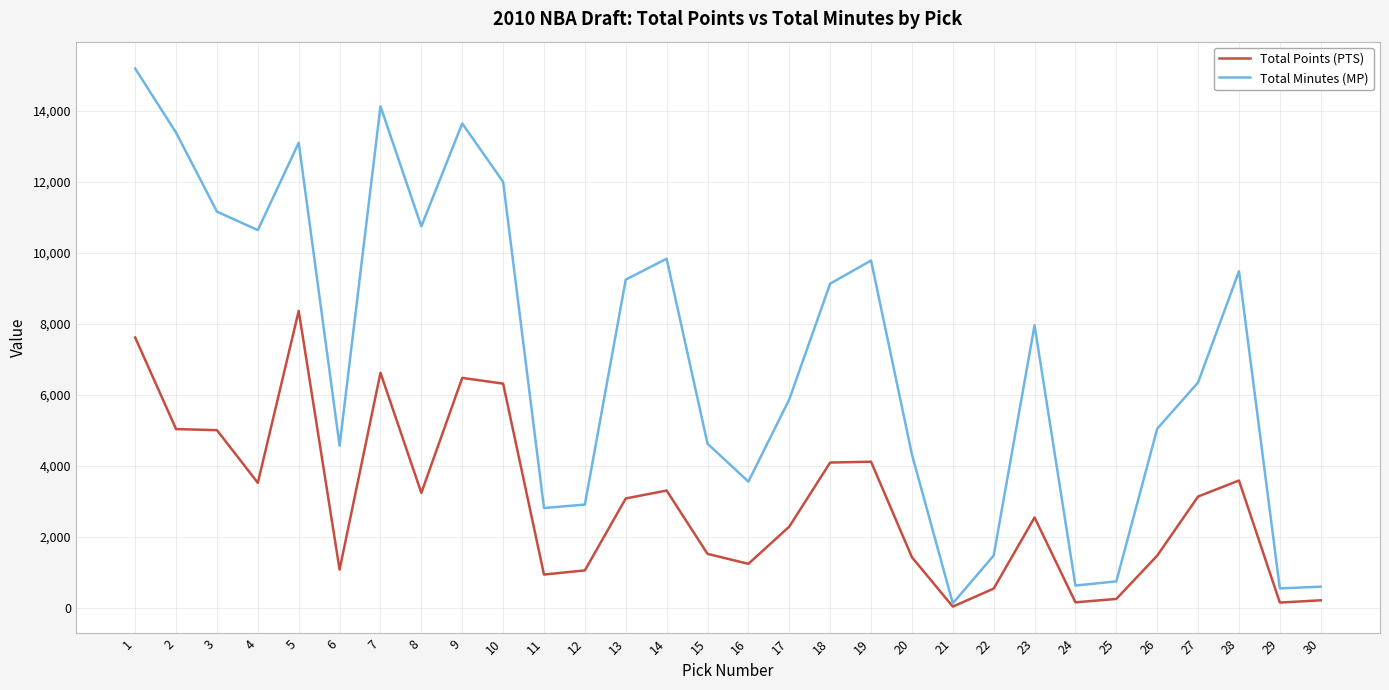

Rank the series by their maximum value, from highest to lowest.

Total Minutes (MP), Total Points (PTS)